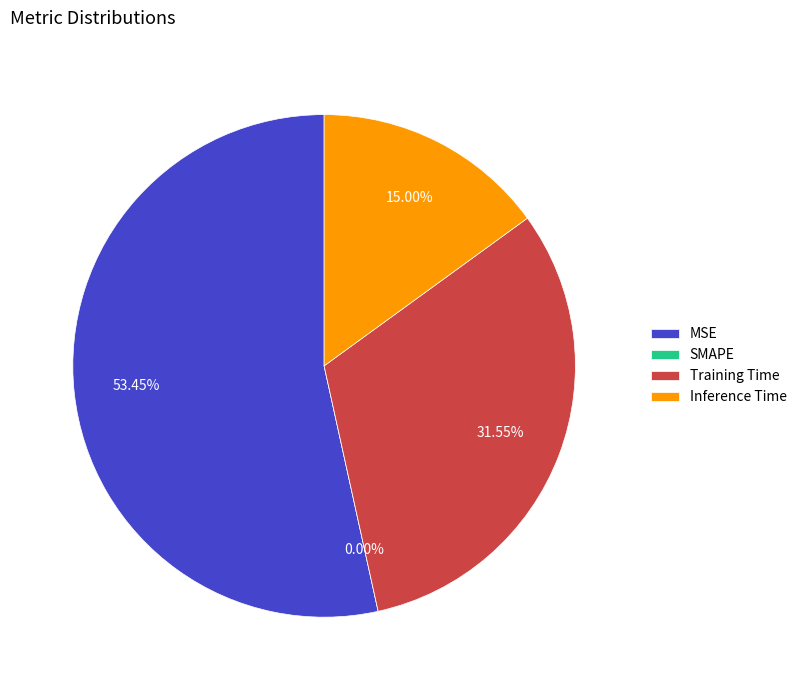

Rank the categories by value from highest to lowest.

MSE, Training Time, Inference Time, SMAPE